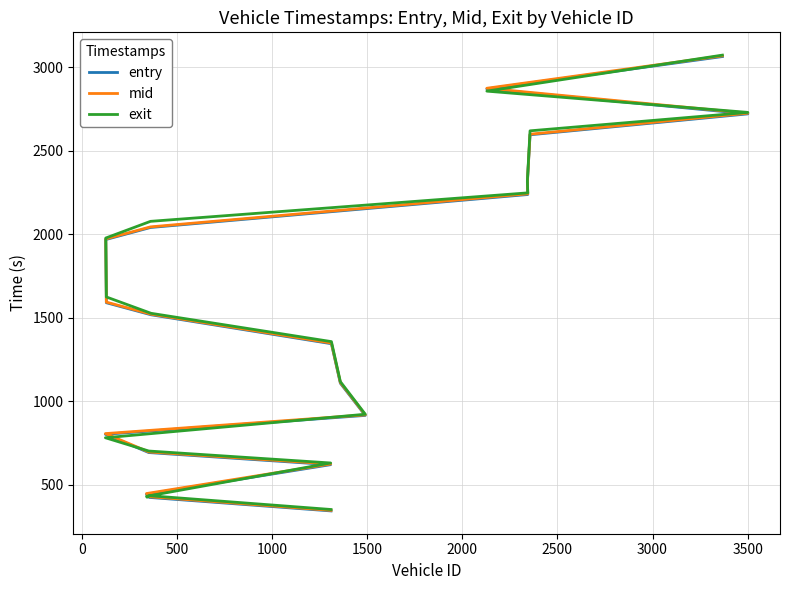

How many lines are shown in the chart?

3